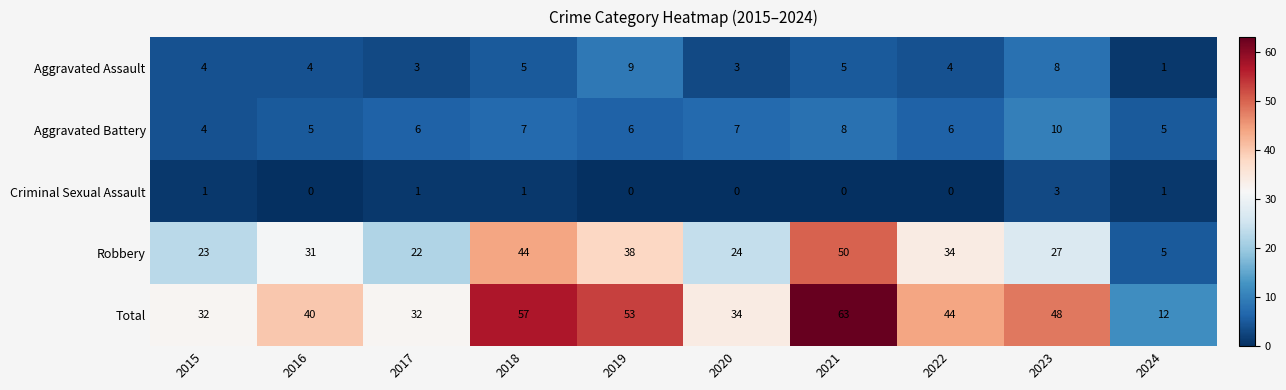

What is the approximate value of Aggravated Battery at 2021?

8